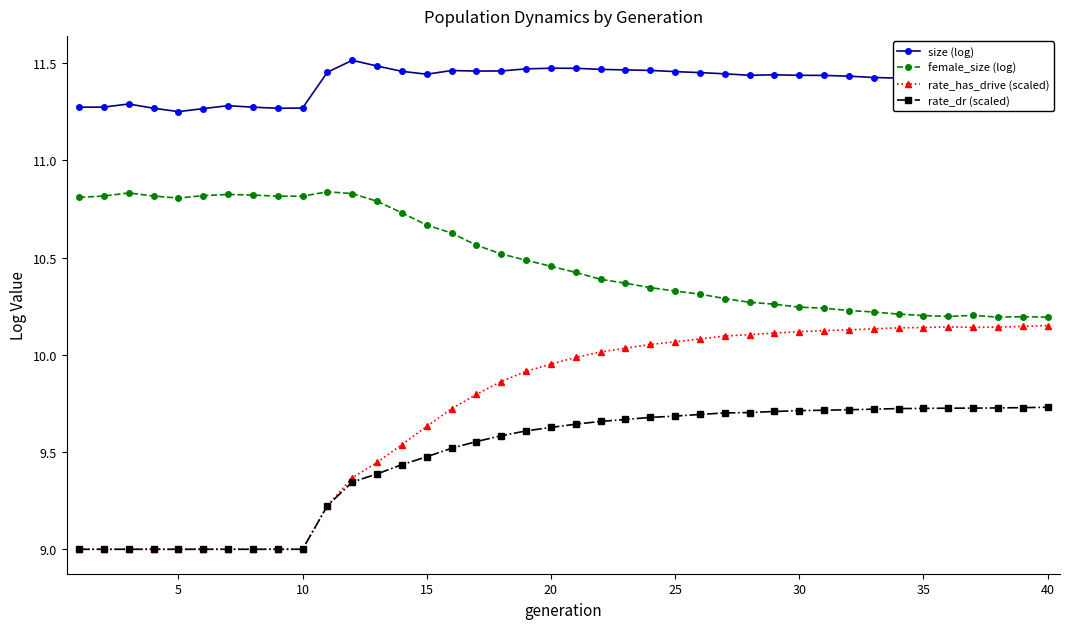

True or false: size (log) has more than 1 interior local peaks.

True